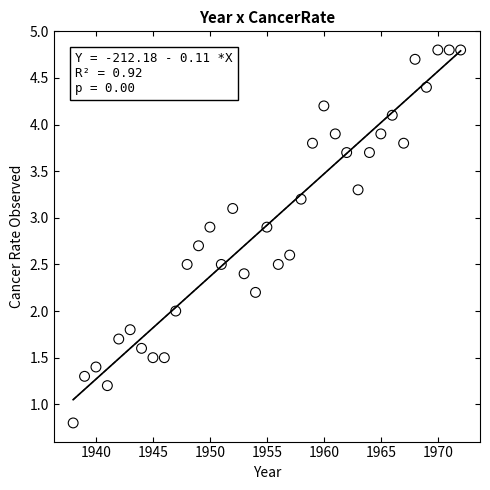

What is the range of X values (max minus min)?

34.0